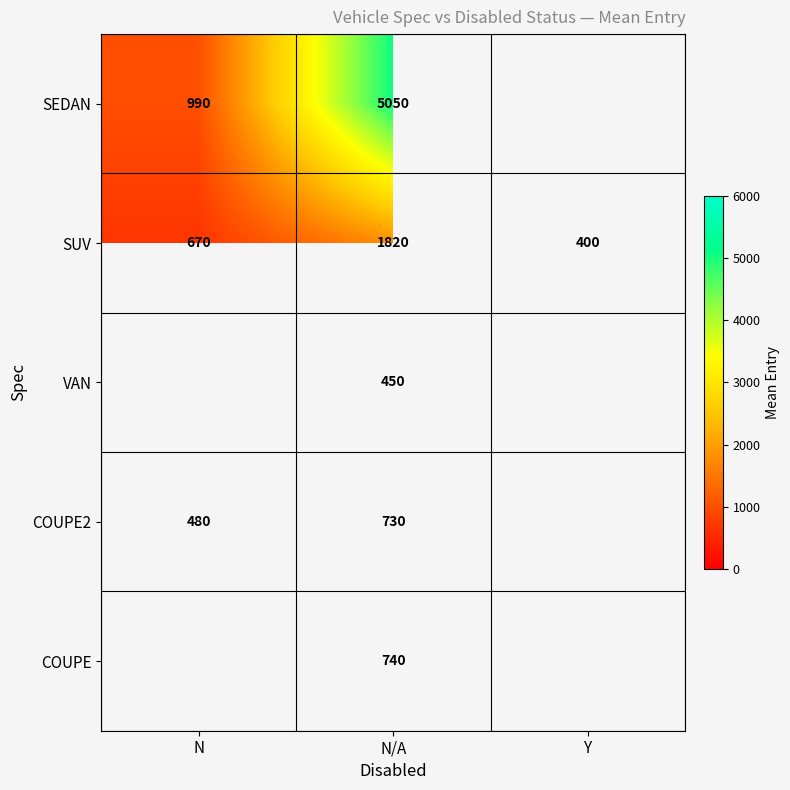

At how many categories does at least one series exceed 5011?

1